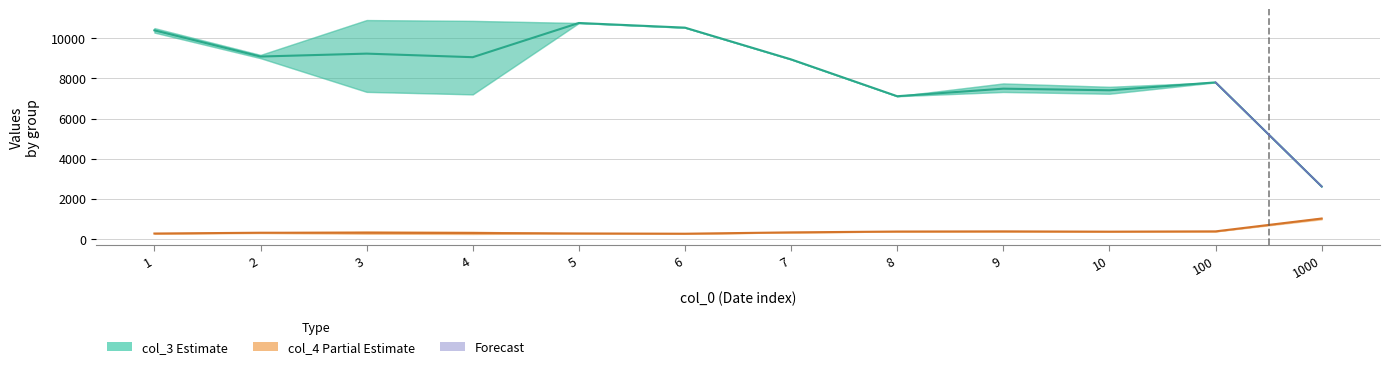

True or false: col_4_mean and col_3_upper cross at least once.

False